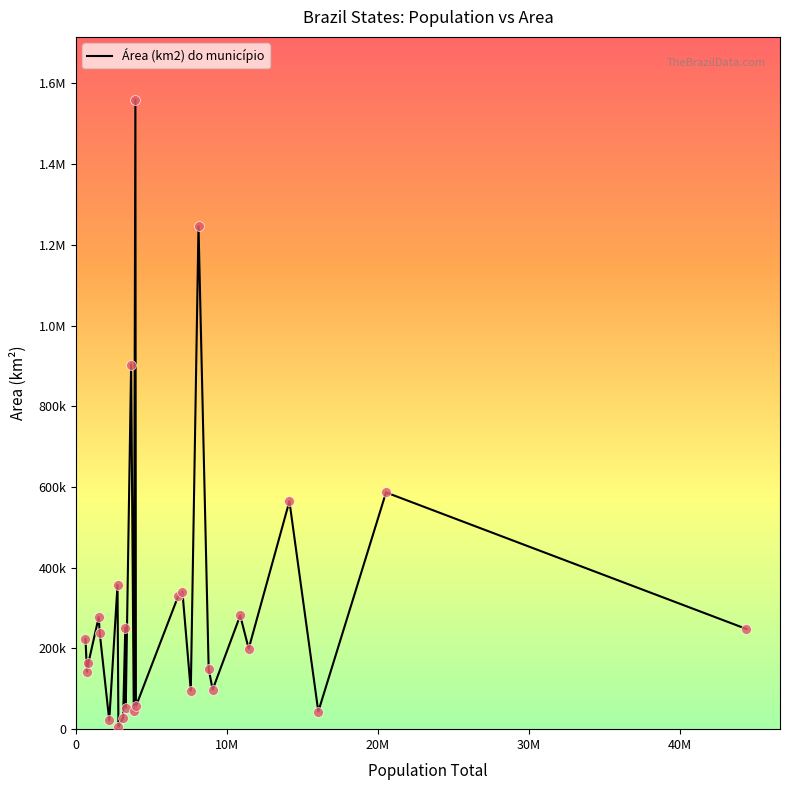

Does the chart have visible grid lines?

No